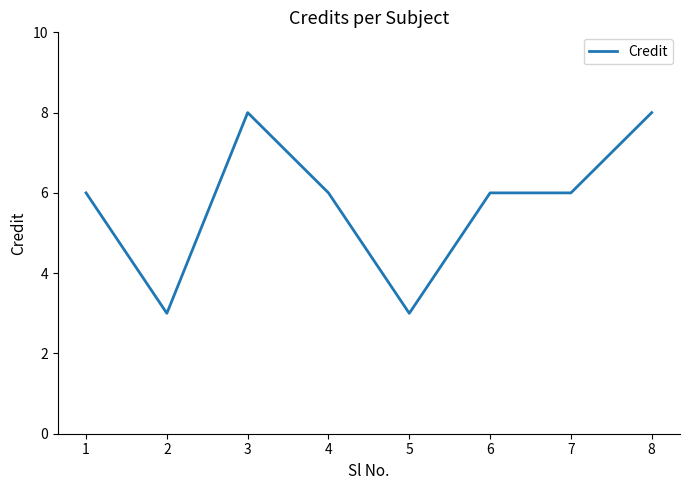

What is the ratio of the value at 2 to the value at 1?

0.5